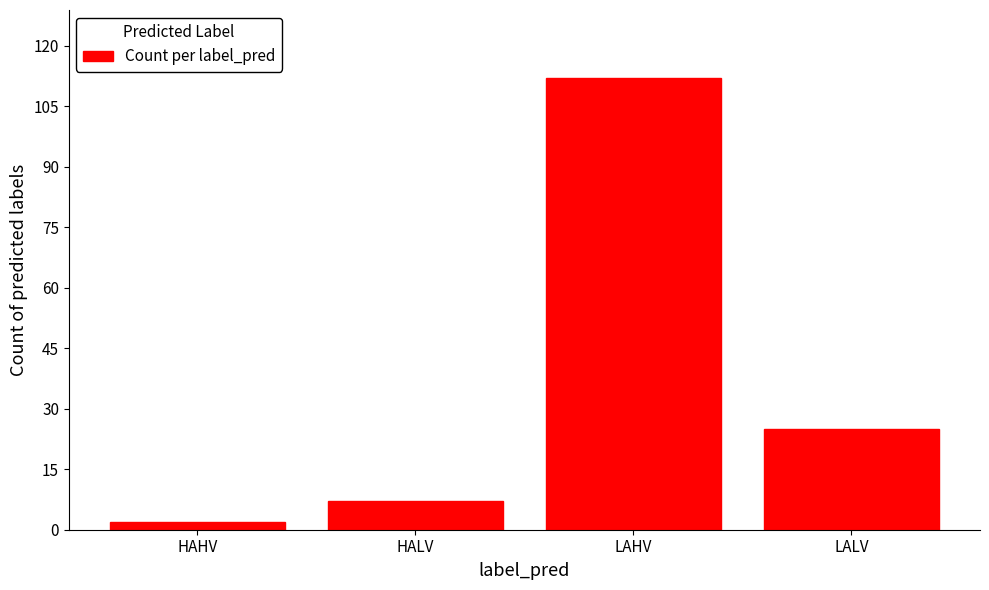

Rank the categories by value from highest to lowest.

LAHV, LALV, HALV, HAHV